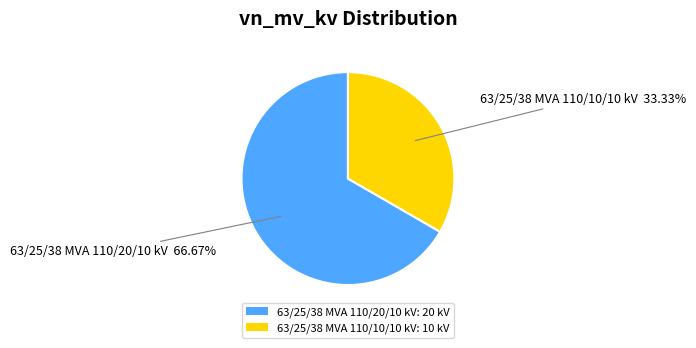

To the nearest percent, what percentage of the pie is 63/25/38 MVA 110/10/10 kV?

33%